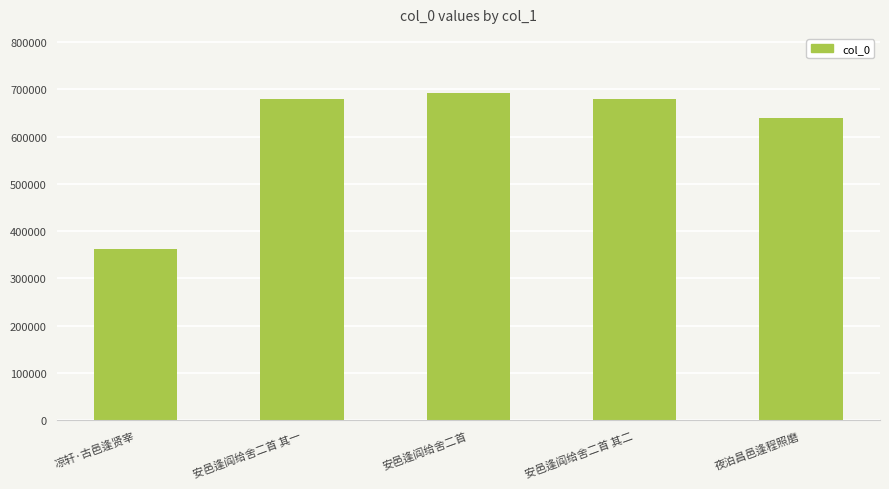

What value does the data have at 夜泊昌邑逢程照磨?

640281